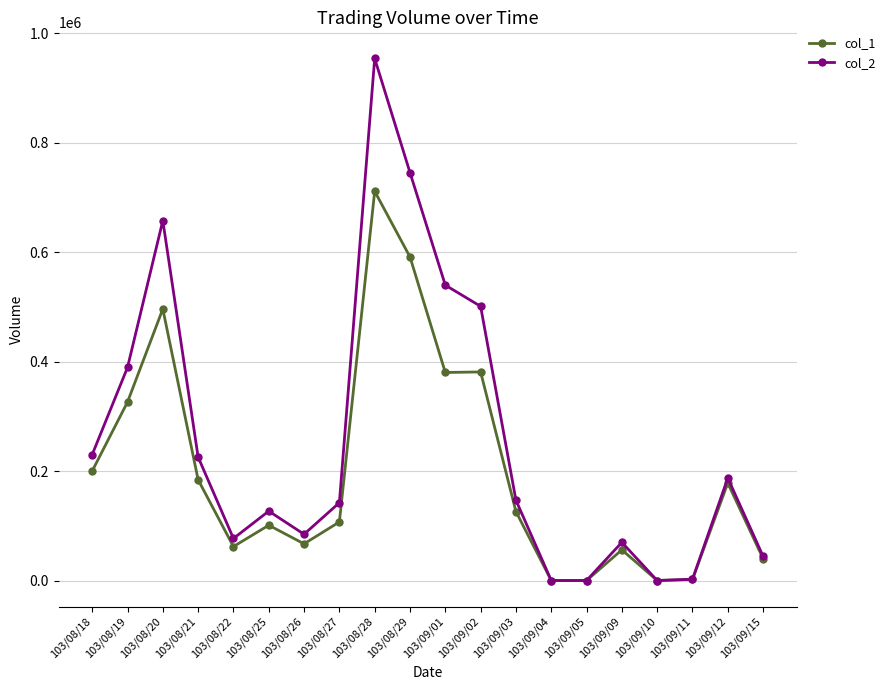

At which label does col_2 reach its peak?

103/08/28